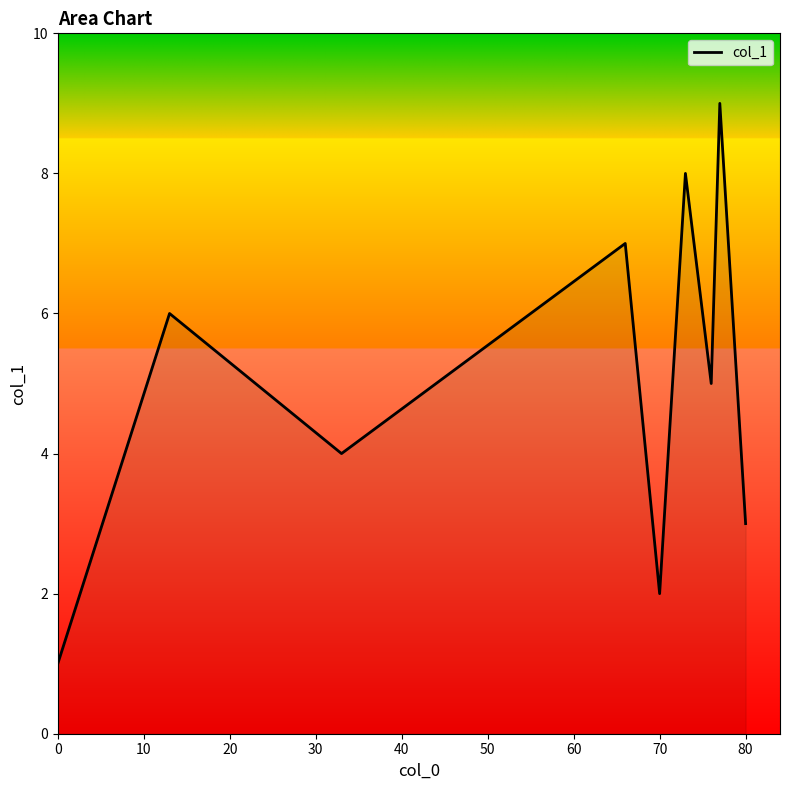

How many values are between 3 and 7?

5